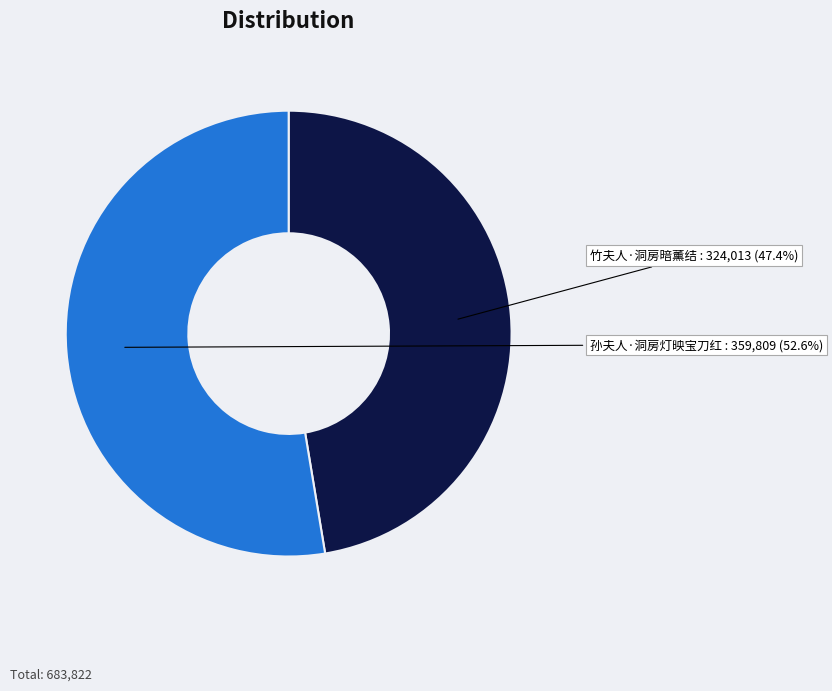

What is the ratio of the value at 孙夫人·洞房灯映宝刀红 to the value at 竹夫人·洞房暗薰结?

1.1